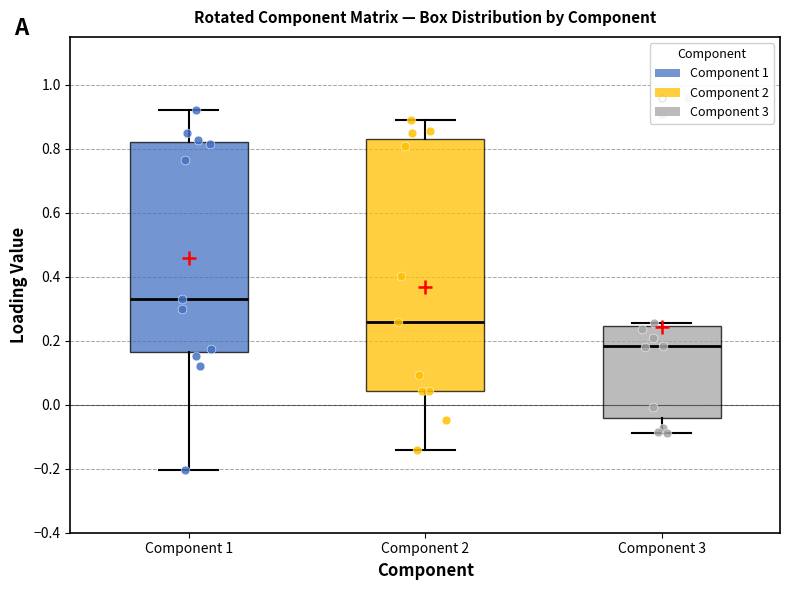

Which box has the highest median line?

Component 1